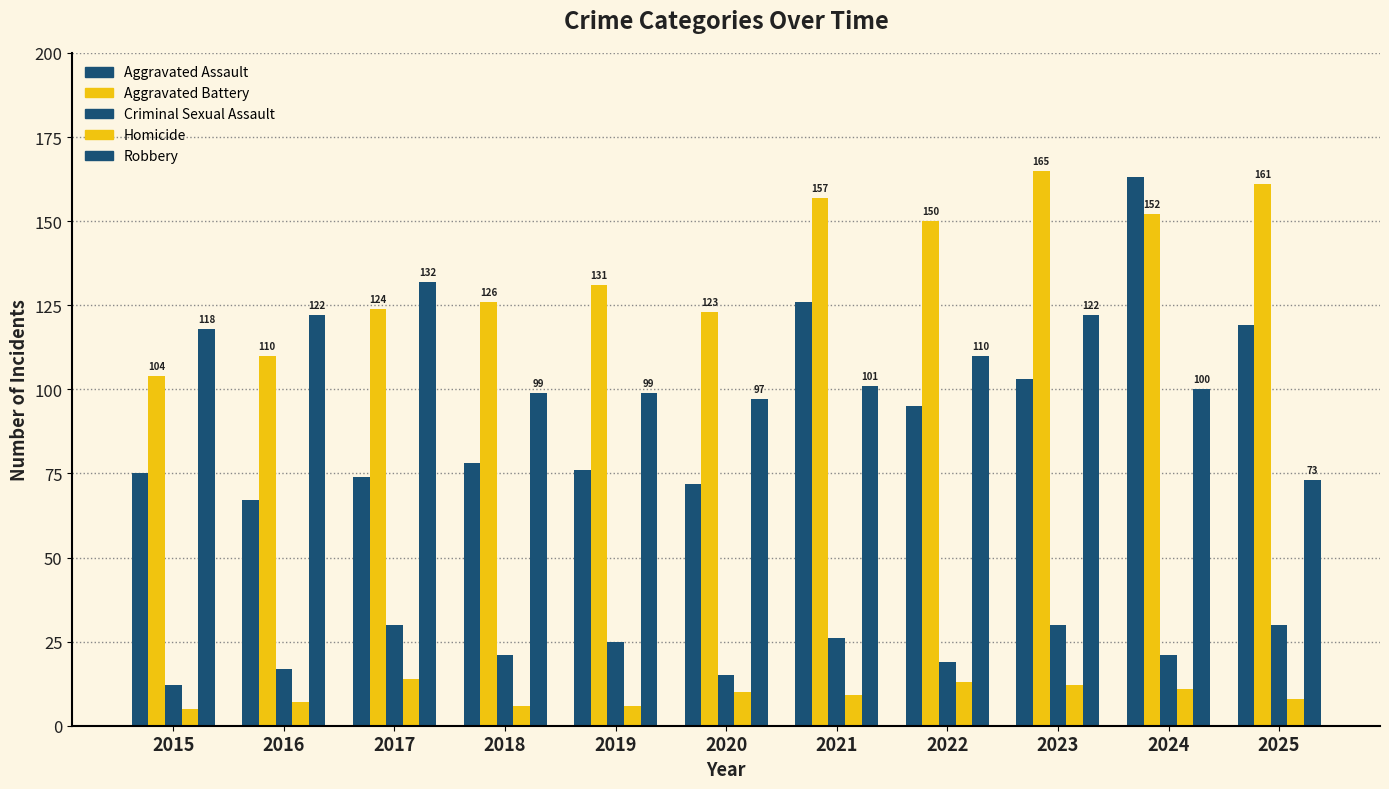

Count the number of data series in this chart.

5